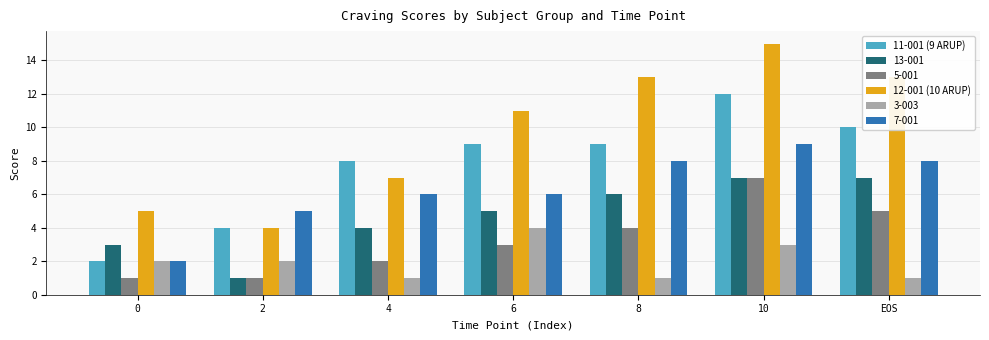

Which category has the highest value in the 12-001 (10 ARUP) series?

10